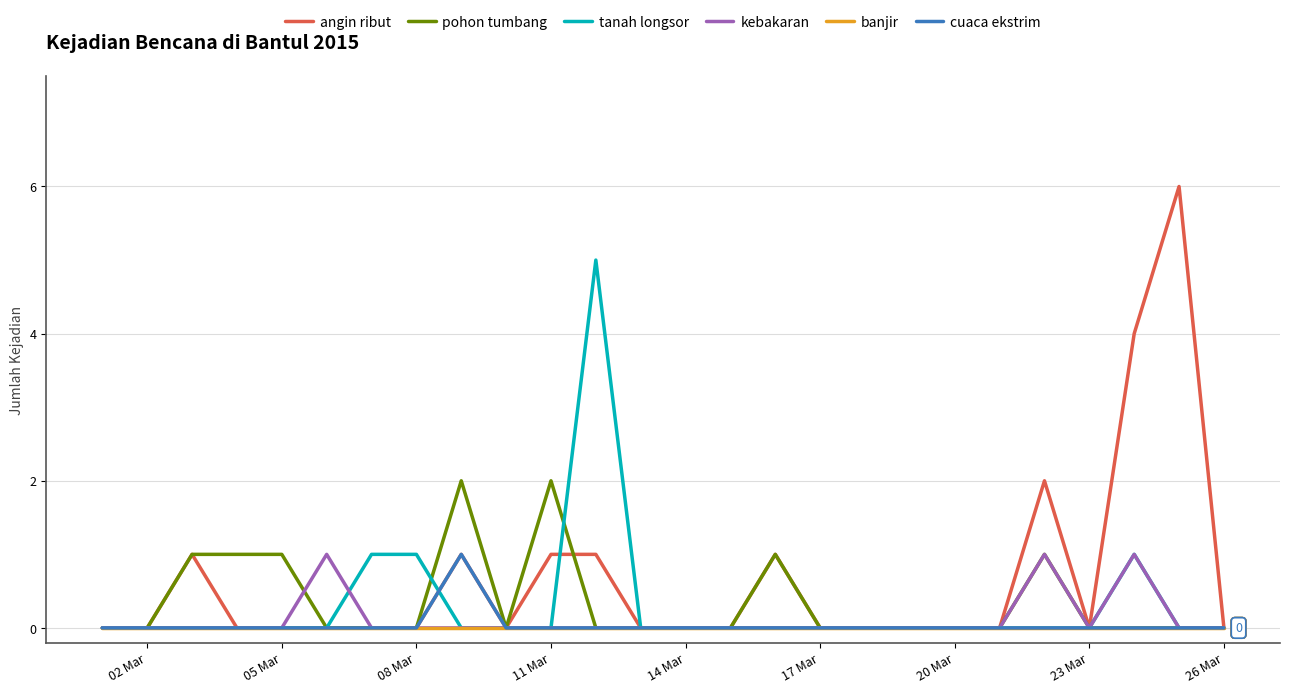

What is the highest value of the tanah longsor series?

5